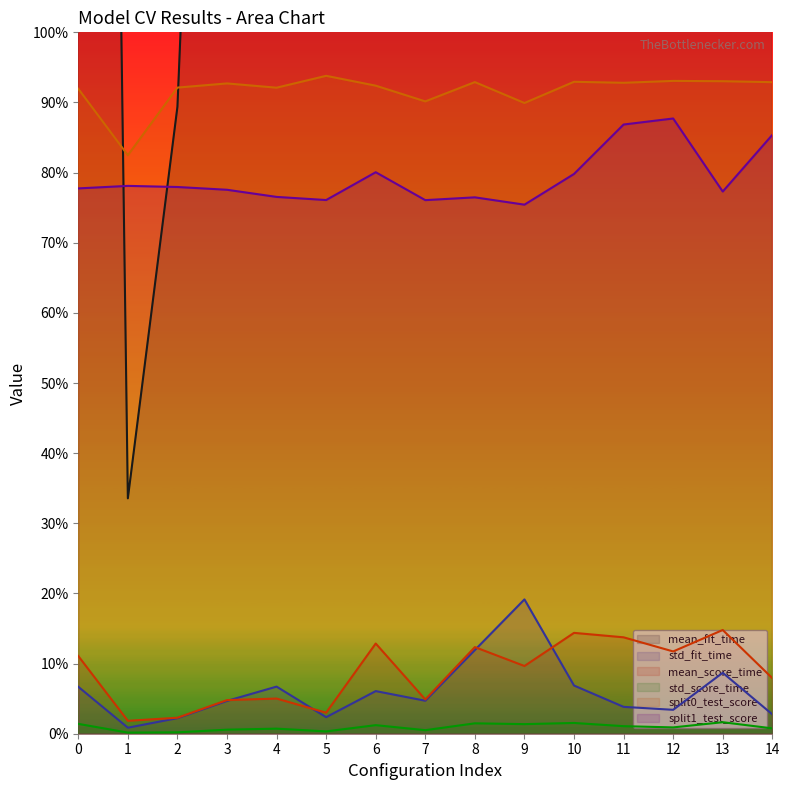

Does the chart have visible grid lines?

No